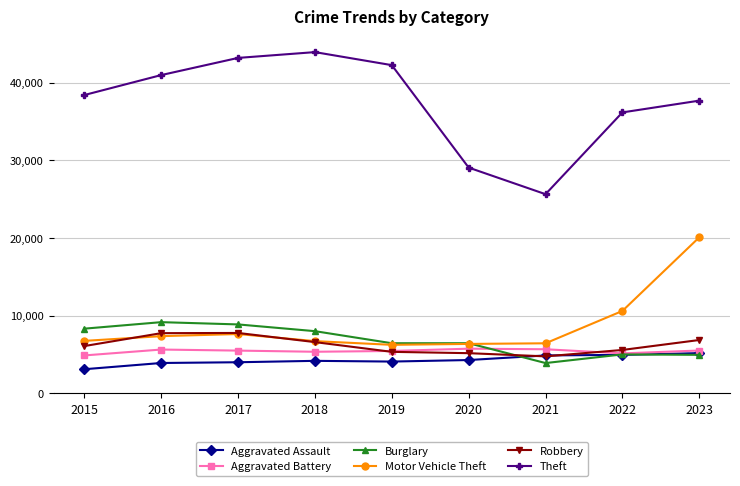

Which series has the largest total across all categories?

Theft